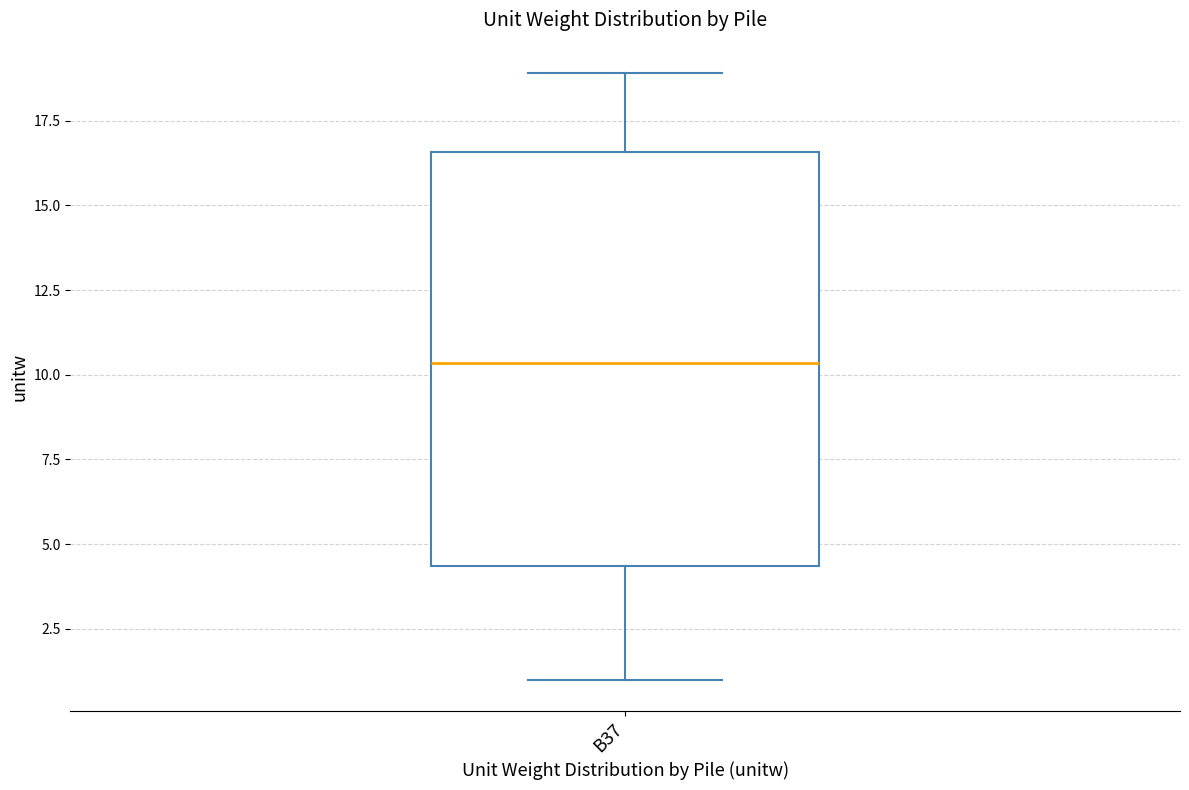

Where does the lower whisker of the box for B37 end on the y-axis? The values are not printed on the chart, so give them approximately, as read against the axis.

1.0